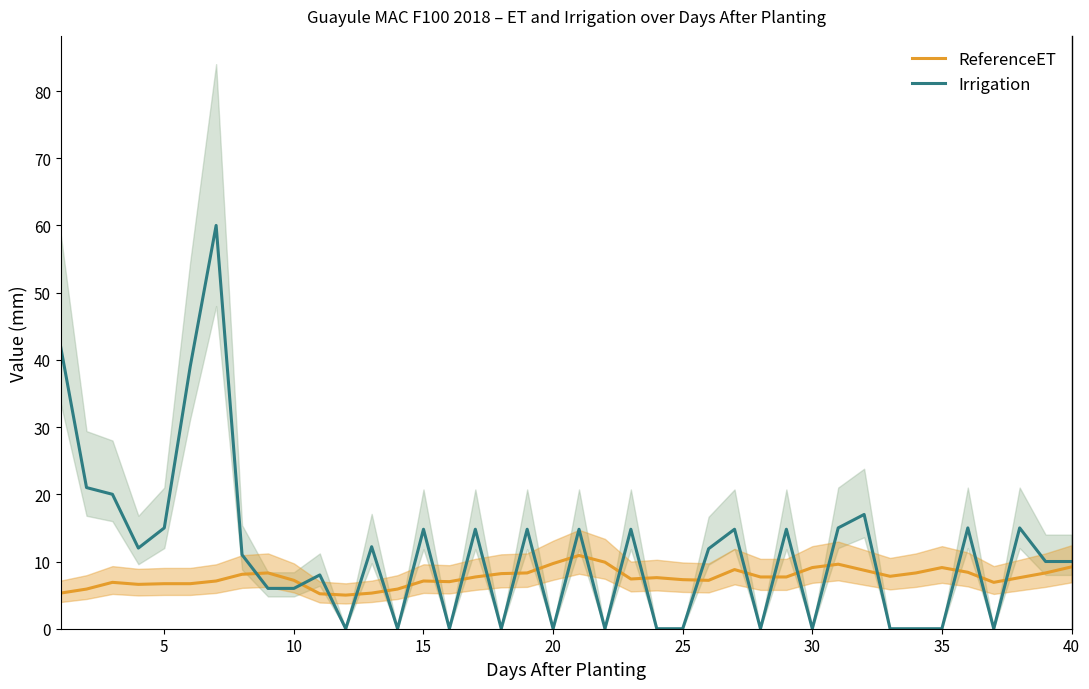

Is it true that ReferenceET equals 3.9 at 10?

False